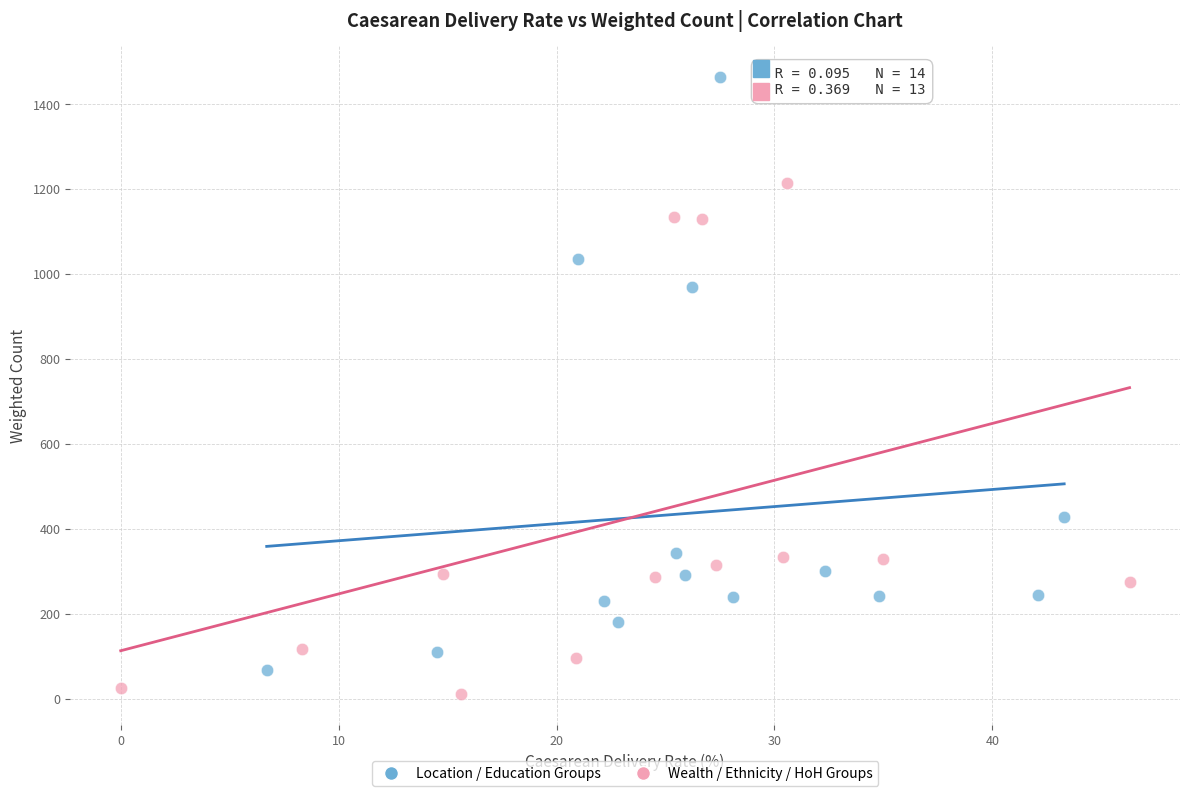

Which series has the widest spread of Y values?

Location / Education Groups